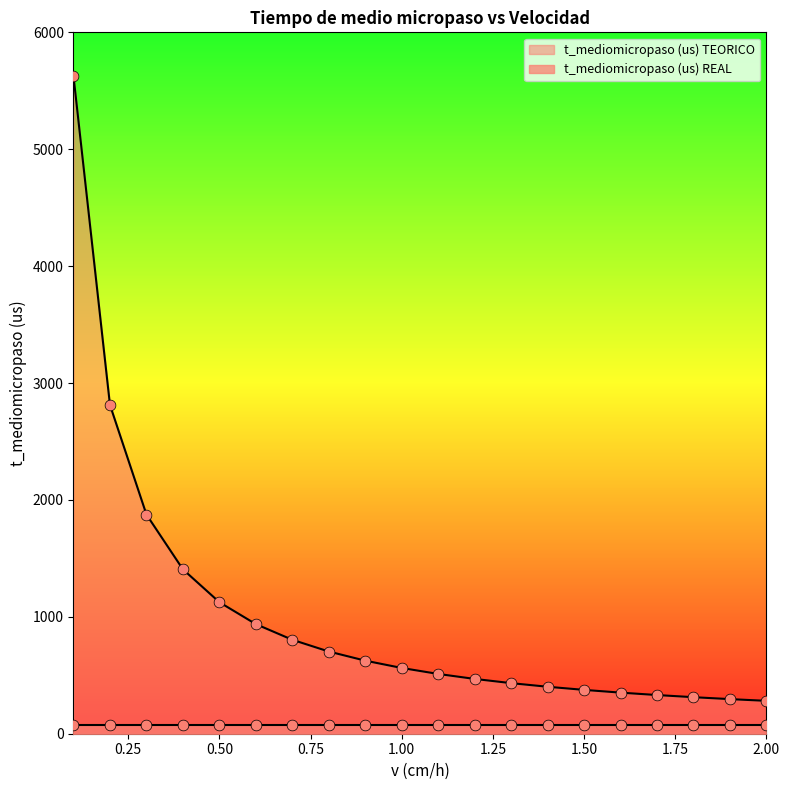

What is the change in value from 0.3 to 0.4?

-468.8